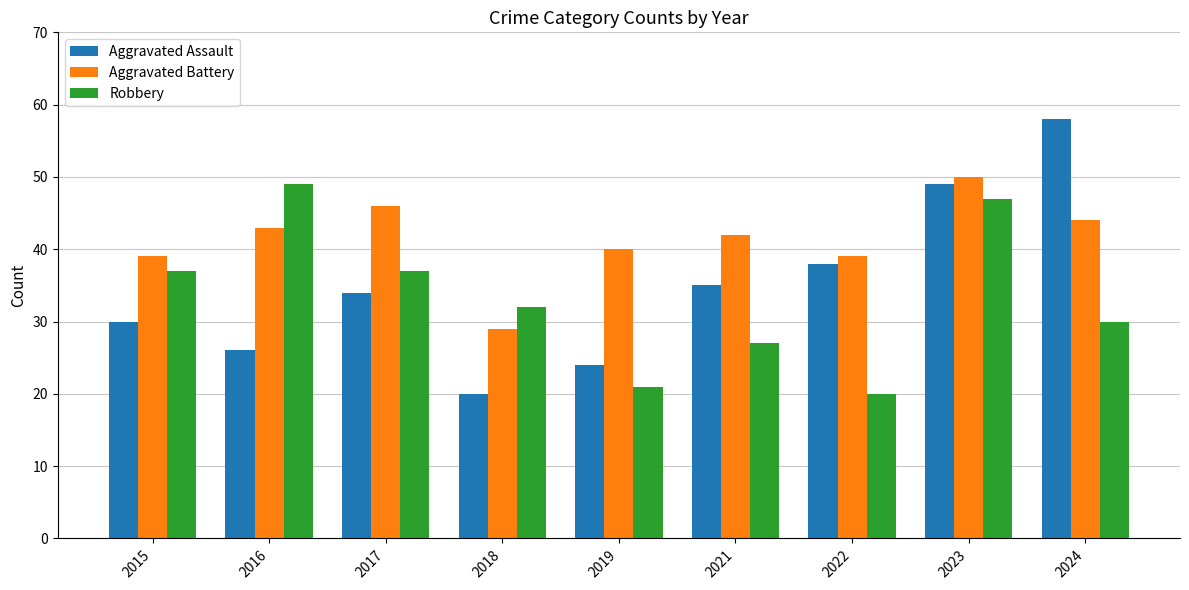

The value of Aggravated Assault at 2019 is 24. True or false?

True